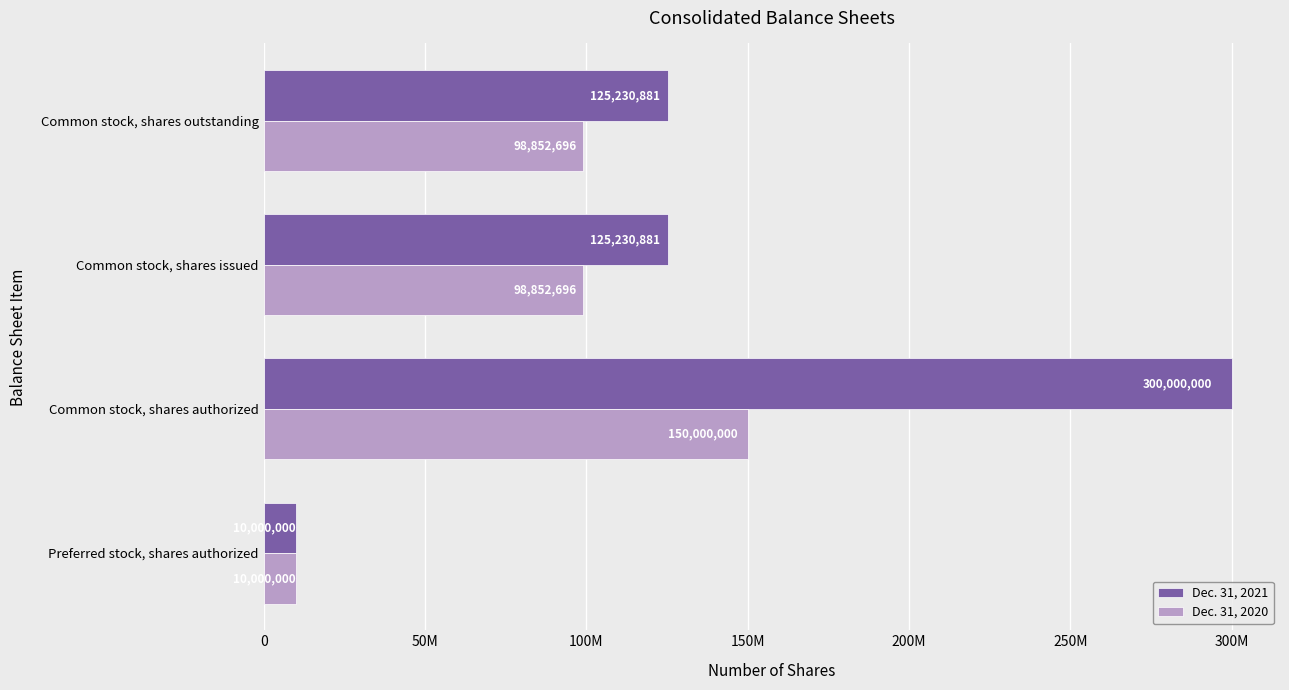

What is the highest value of the Dec. 31, 2020 series?

150000000